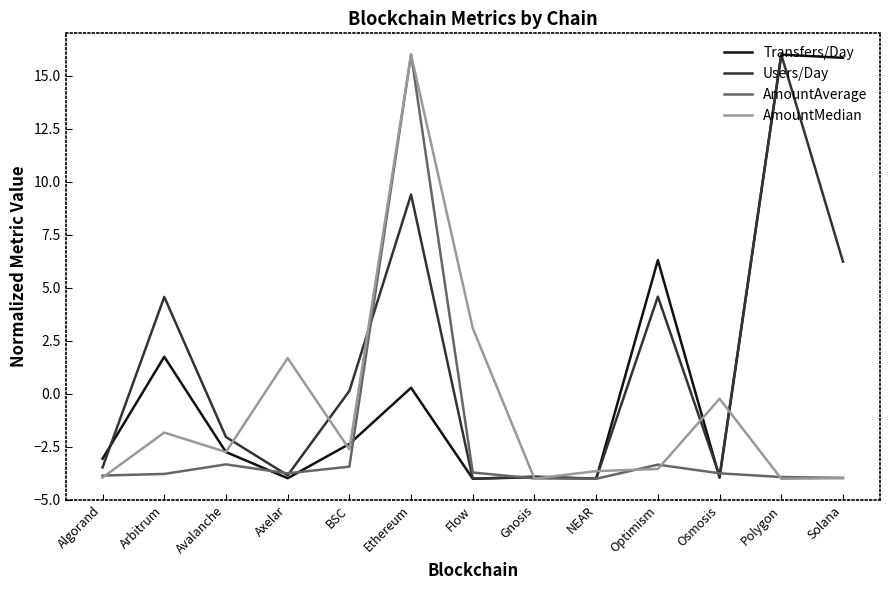

What position from the right is Arbitrum?

12